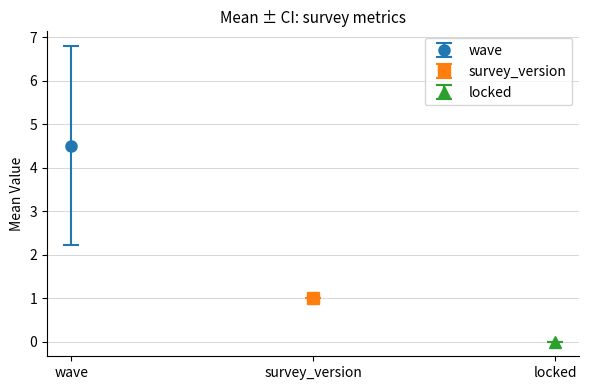

Which series has the widest spread of values?

wave